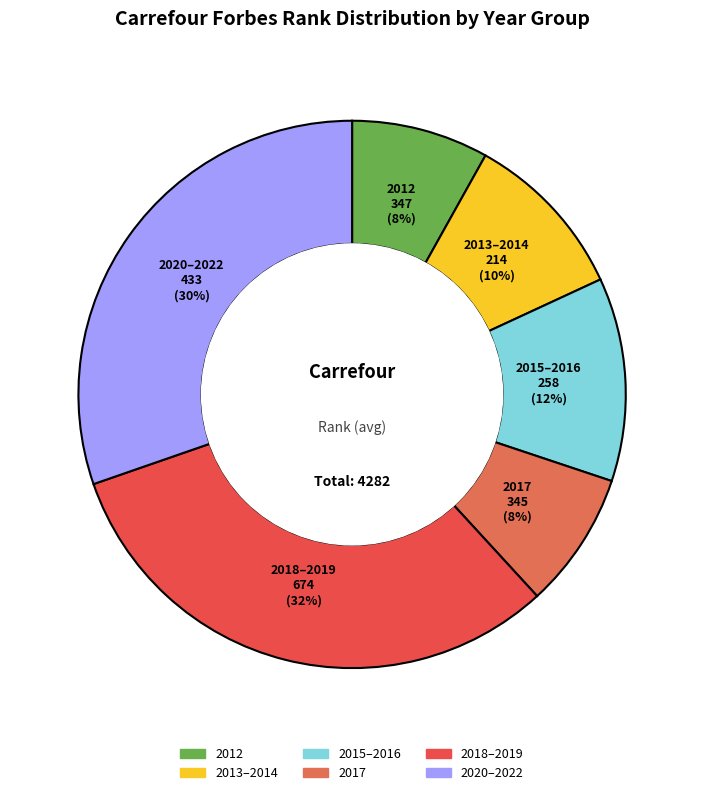

What percentage is the 2017 slice, to the nearest percent?

8%